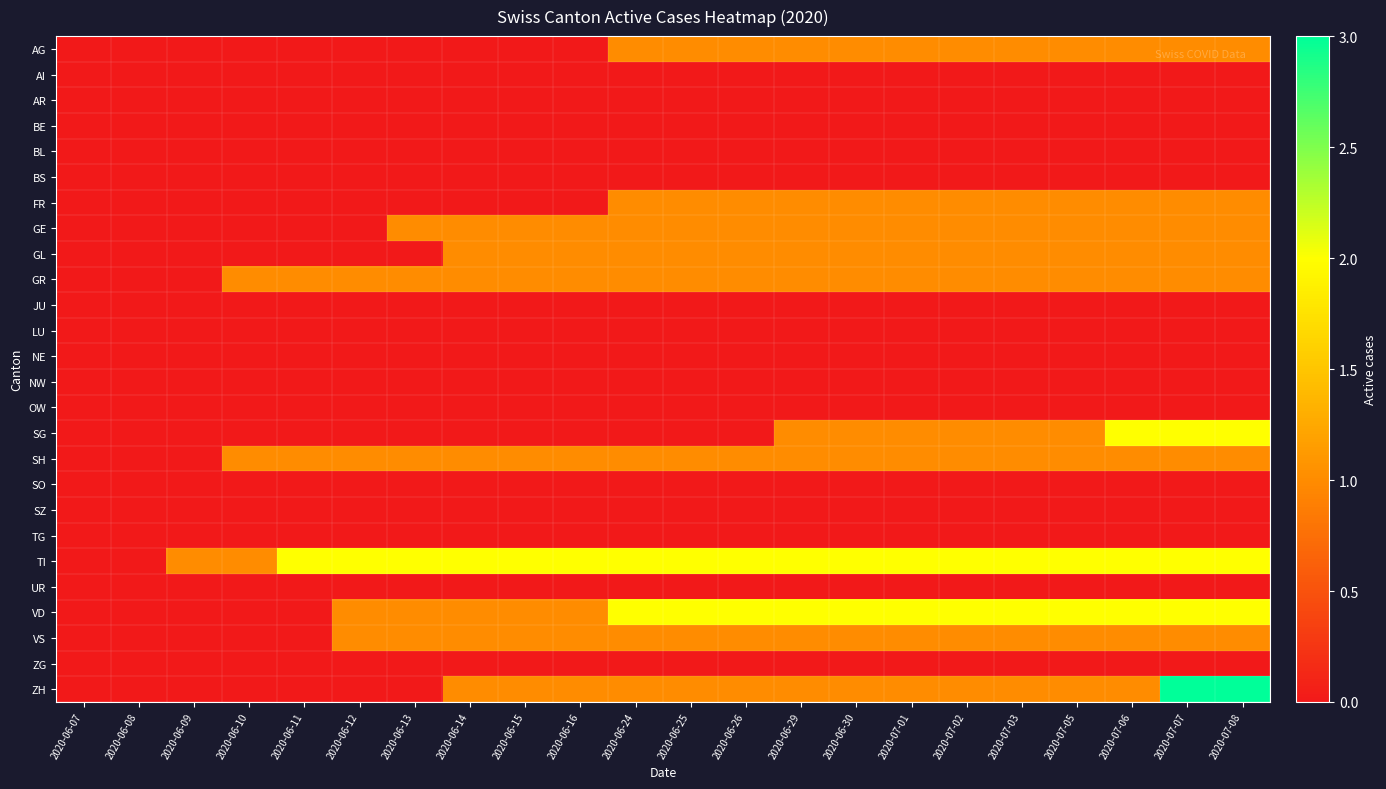

What is the difference between the highest and lowest values at 2020-06-15?

2